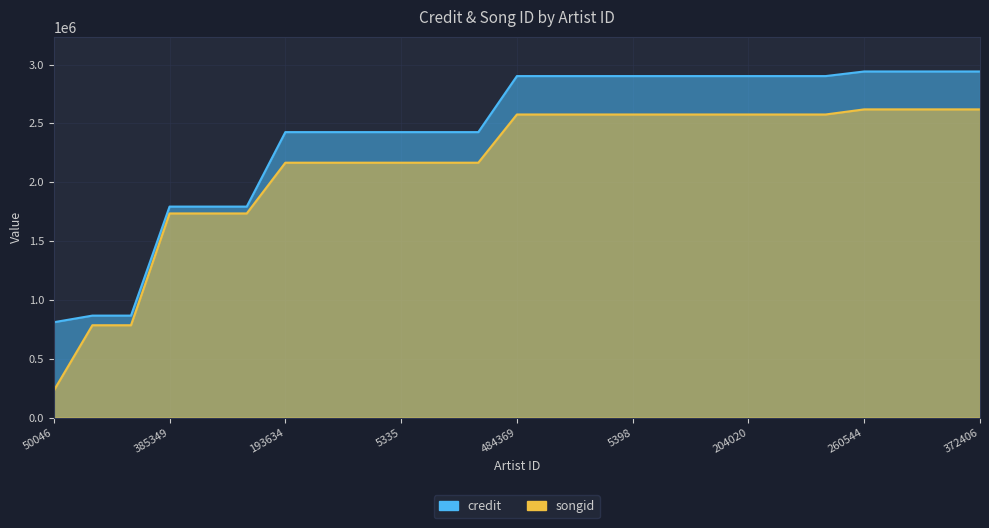

True or false: songid and credit cross at least once.

False